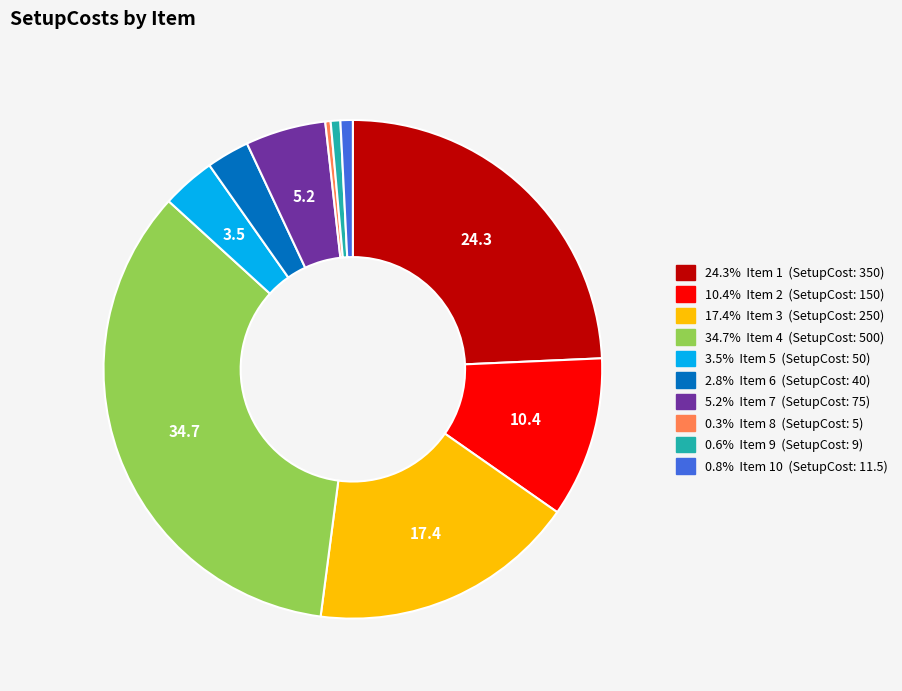

Is there a majority slice in this chart?

No